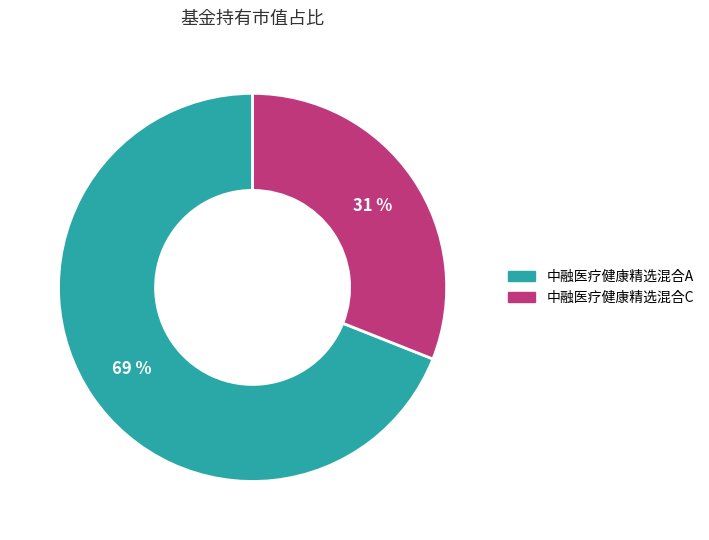

To the nearest percent, what portion does 中融医疗健康精选混合C represent?

31%